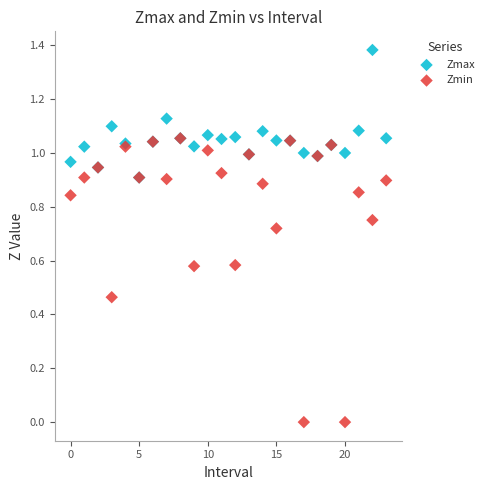

Which series contains the lowest Y value?

Zmin